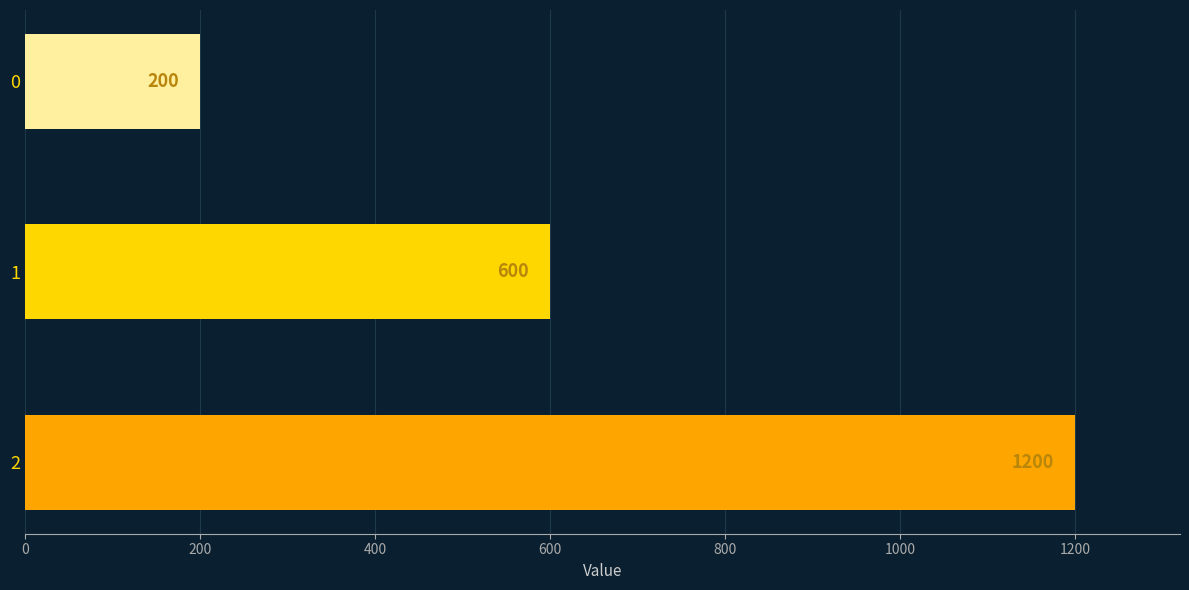

The chart shows a value of 1995 at 2. True or false?

False